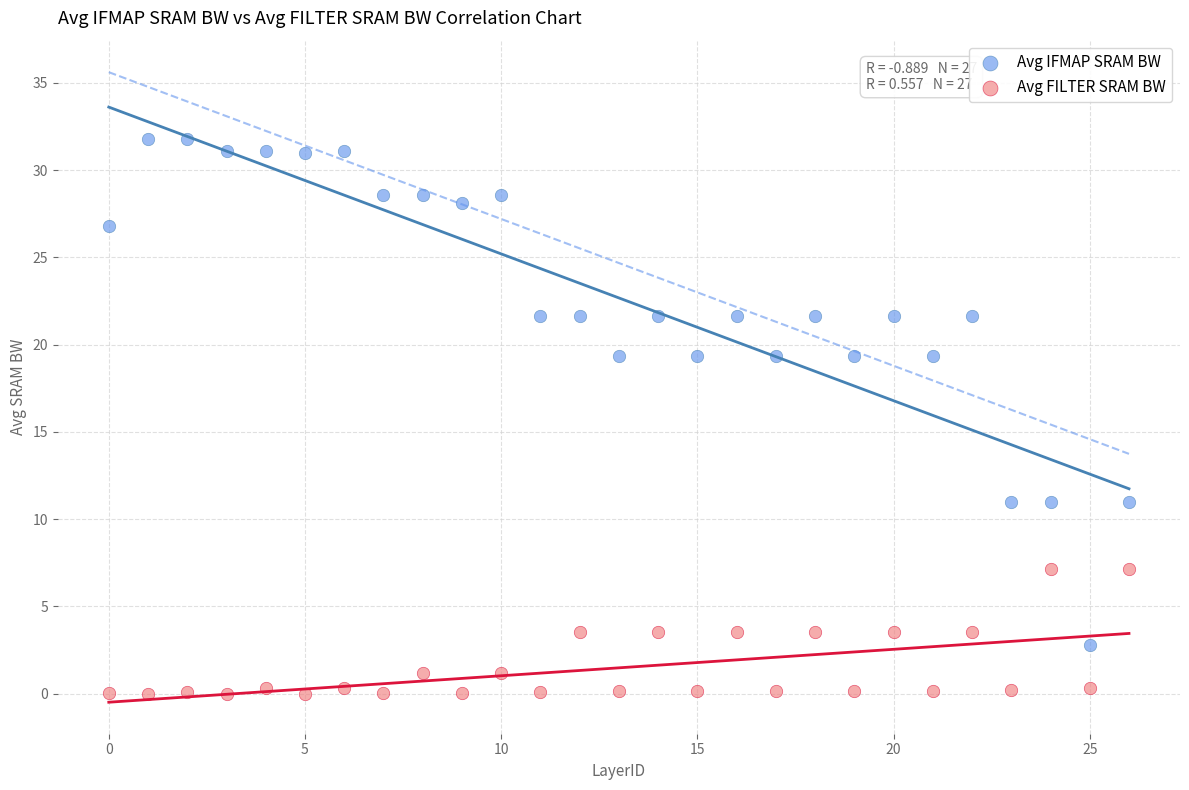

Which series reaches the maximum Y coordinate?

Avg IFMAP SRAM BW